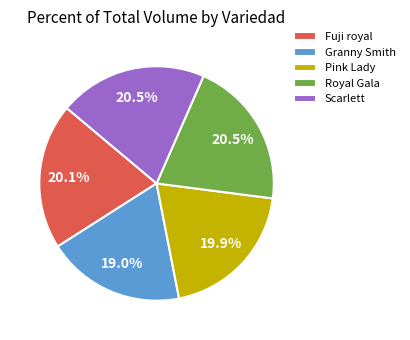

Does Royal Gala represent more than half of the total?

No